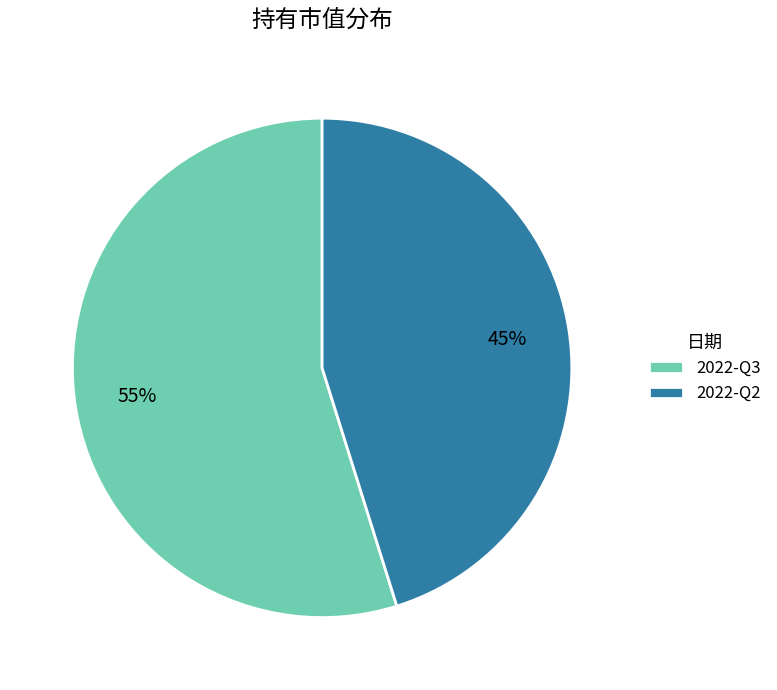

True or false: 2022-Q2 accounts for 45% of the total.

True